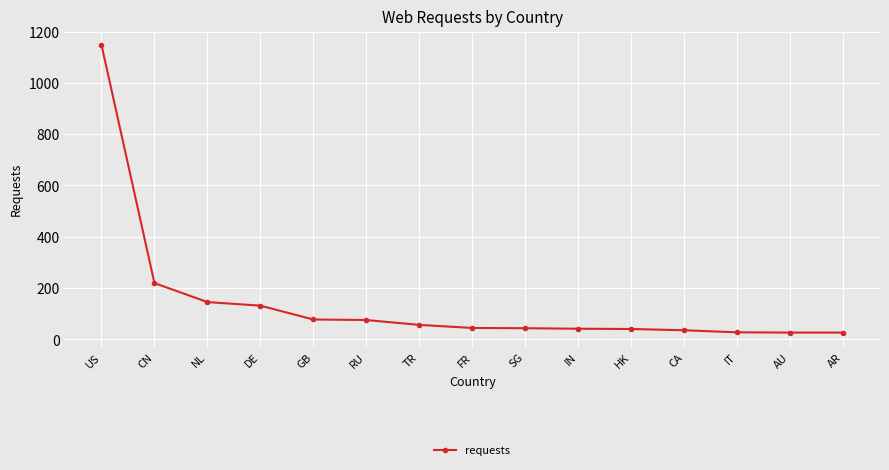

What position from the right is CN?

14